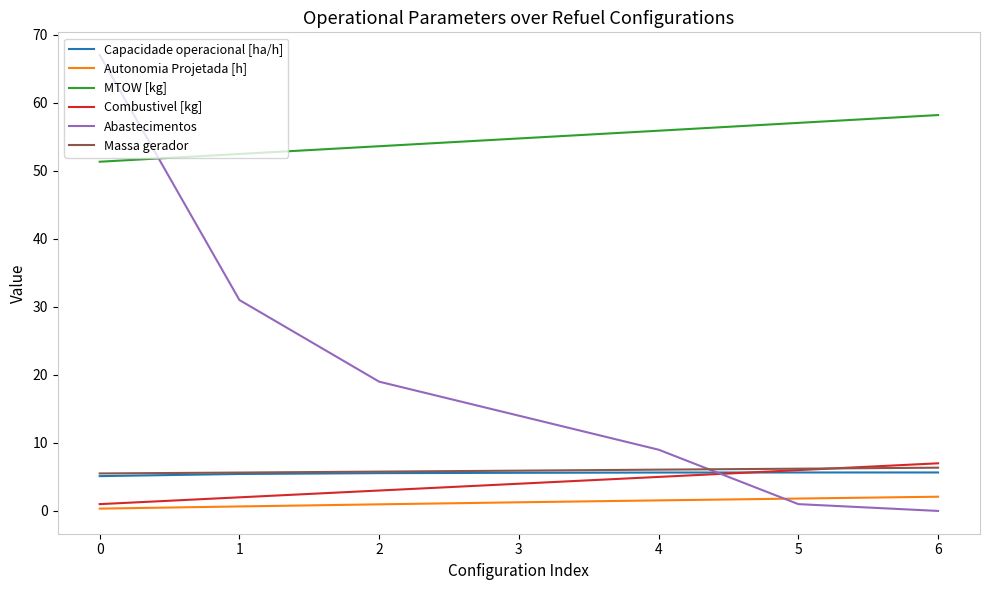

How many lines are shown in the chart?

6